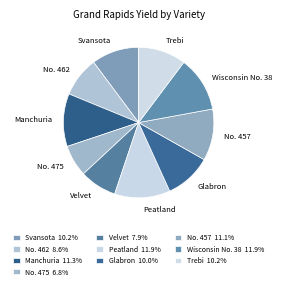

Is the sum of Wisconsin No. 38 and Glabron greater than half?

No